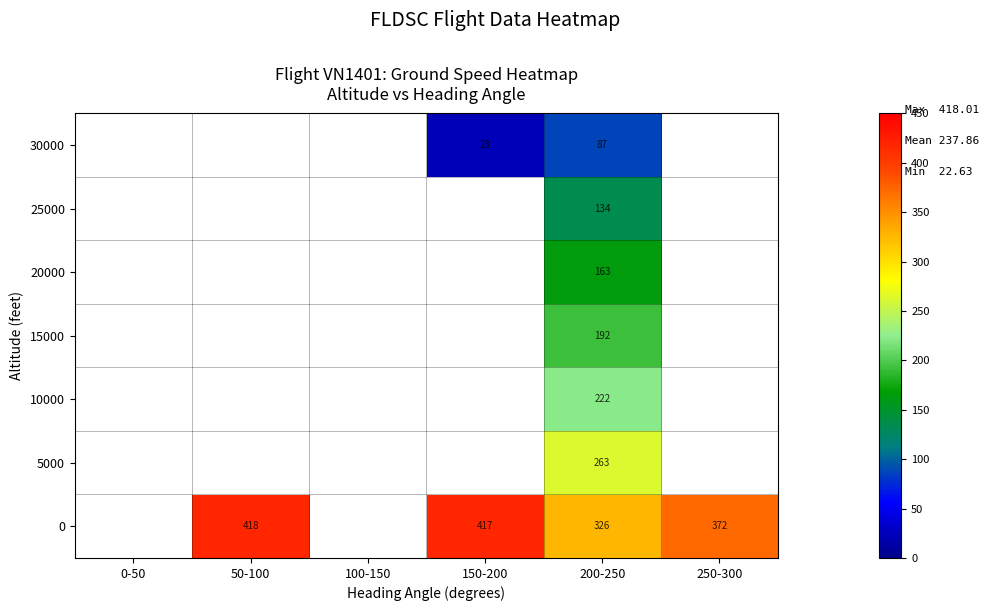

Count the number of data series in this chart.

7